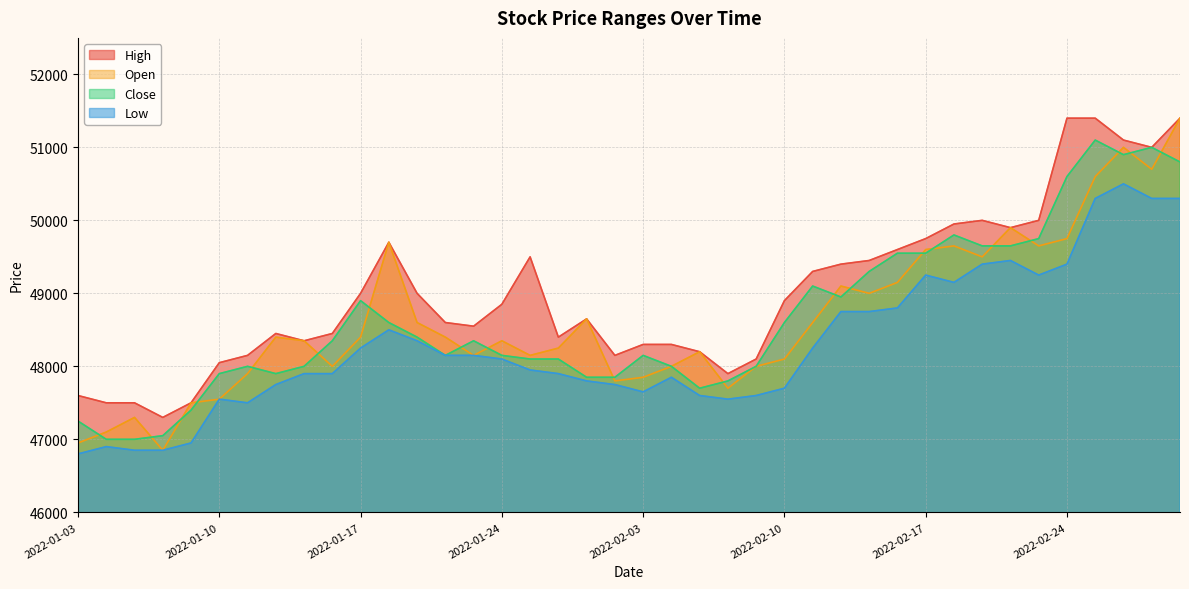

True or false: Close and High intersect in this chart.

False